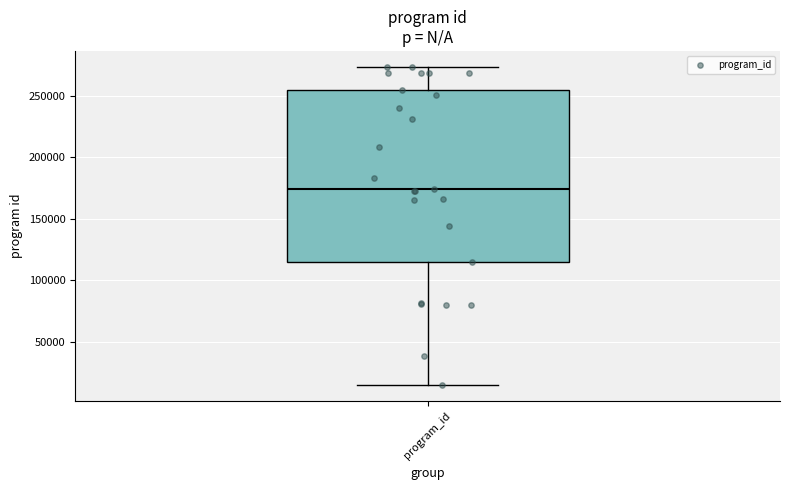

Where is the lower edge of the box for program_id on the y-axis? The values are not printed on the chart, so give them approximately, as read against the axis.

115000